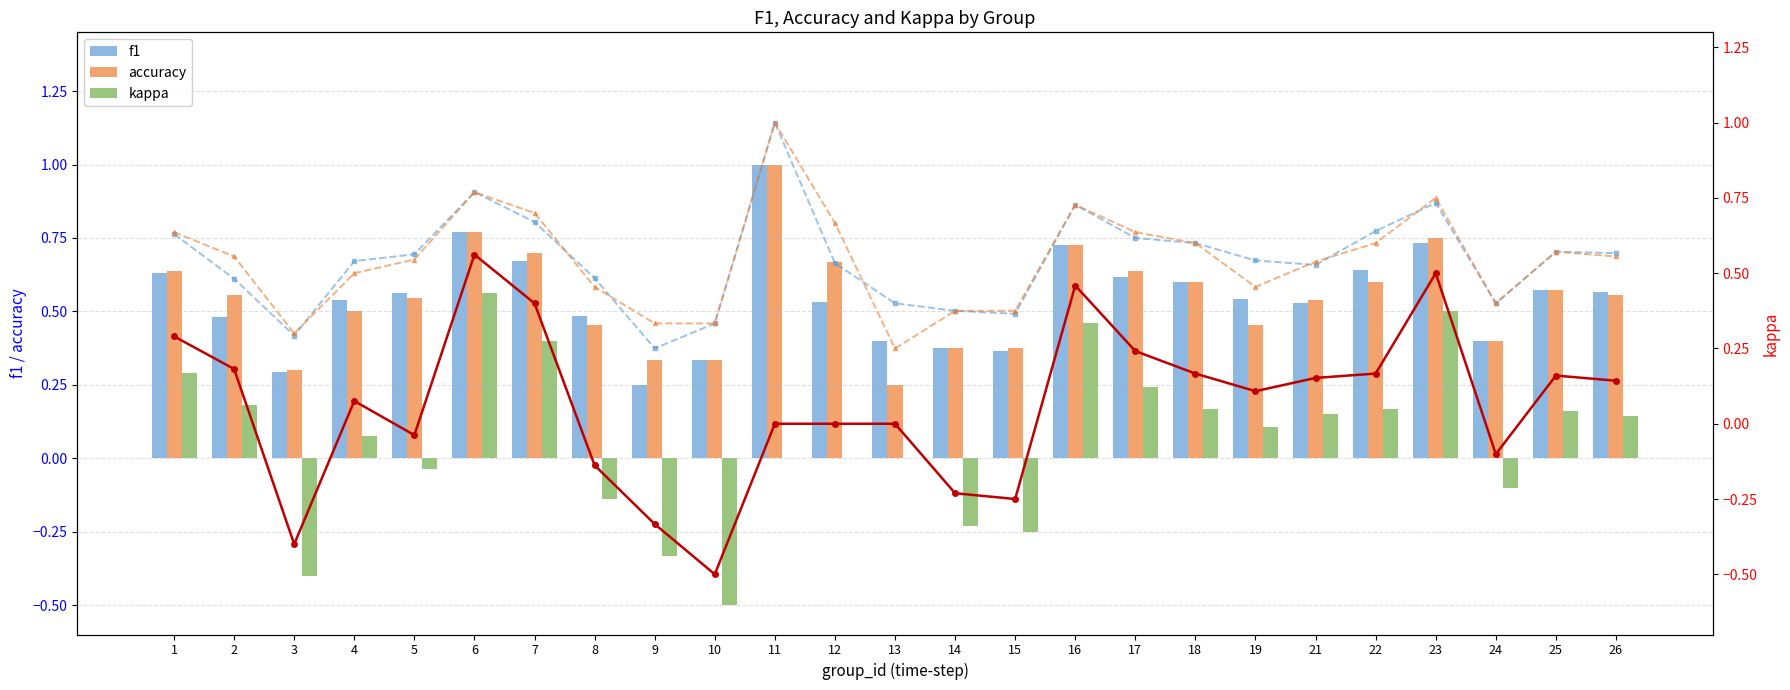

Reading left to right, what are all the values shown in this chart?

f1: 1=0.6	2=0.5	3=0.3	4=0.5	5=0.6	6=0.8	7=0.7	8=0.5	9=0.2	10=0.3	11=1.0	12=0.5	13=0.4	14=0.4	15=0.4	16=0.7	17=0.6	18=0.6	19=0.5	21=0.5	22=0.6	23=0.7	24=0.4	25=0.6	26=0.6
accuracy: 1=0.6	2=0.6	3=0.3	4=0.5	5=0.5	6=0.8	7=0.7	8=0.5	9=0.3	10=0.3	11=1.0	12=0.7	13=0.2	14=0.4	15=0.4	16=0.7	17=0.6	18=0.6	19=0.5	21=0.5	22=0.6	23=0.8	24=0.4	25=0.6	26=0.6
kappa: 1=0.3	2=0.2	3=-0.4	4=0.1	5=-0.0	6=0.6	7=0.4	8=-0.1	9=-0.3	10=-0.5	11=0.0	12=0.0	13=0.0	14=-0.2	15=-0.2	16=0.5	17=0.2	18=0.2	19=0.1	21=0.2	22=0.2	23=0.5	24=-0.1	25=0.2	26=0.1
kappa (line): 1=0.3	2=0.2	3=-0.4	4=0.1	5=-0.0	6=0.6	7=0.4	8=-0.1	9=-0.3	10=-0.5	11=0.0	12=0.0	13=0.0	14=-0.2	15=-0.2	16=0.5	17=0.2	18=0.2	19=0.1	21=0.2	22=0.2	23=0.5	24=-0.1	25=0.2	26=0.1
f1 (line): 1=0.6	2=0.5	3=0.3	4=0.5	5=0.6	6=0.8	7=0.7	8=0.5	9=0.2	10=0.3	11=1.0	12=0.5	13=0.4	14=0.4	15=0.4	16=0.7	17=0.6	18=0.6	19=0.5	21=0.5	22=0.6	23=0.7	24=0.4	25=0.6	26=0.6
accuracy (line): 1=0.6	2=0.6	3=0.3	4=0.5	5=0.5	6=0.8	7=0.7	8=0.5	9=0.3	10=0.3	11=1.0	12=0.7	13=0.2	14=0.4	15=0.4	16=0.7	17=0.6	18=0.6	19=0.5	21=0.5	22=0.6	23=0.8	24=0.4	25=0.6	26=0.6